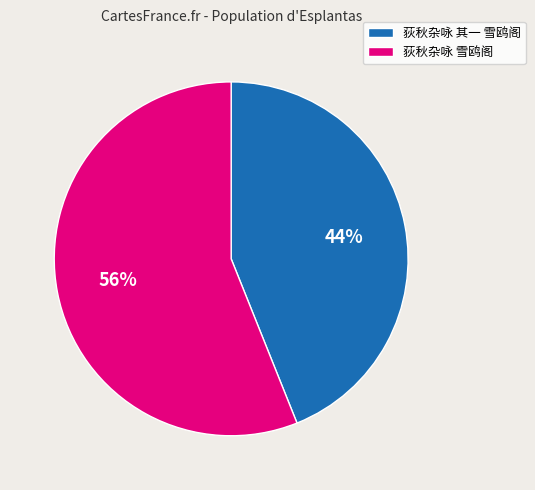

What is the ratio of the value at 荻秋杂咏 雪鸥阁 to the value at 荻秋杂咏 其一 雪鸥阁?

1.3